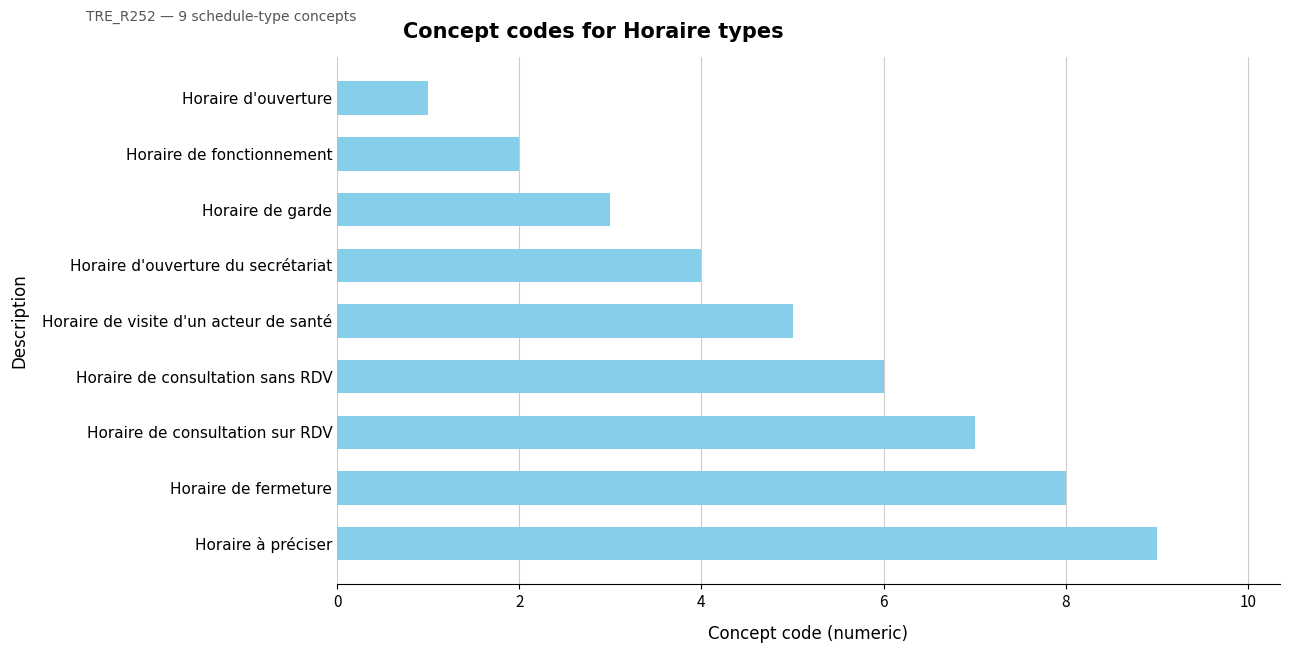

How many values are between 3 and 7?

5